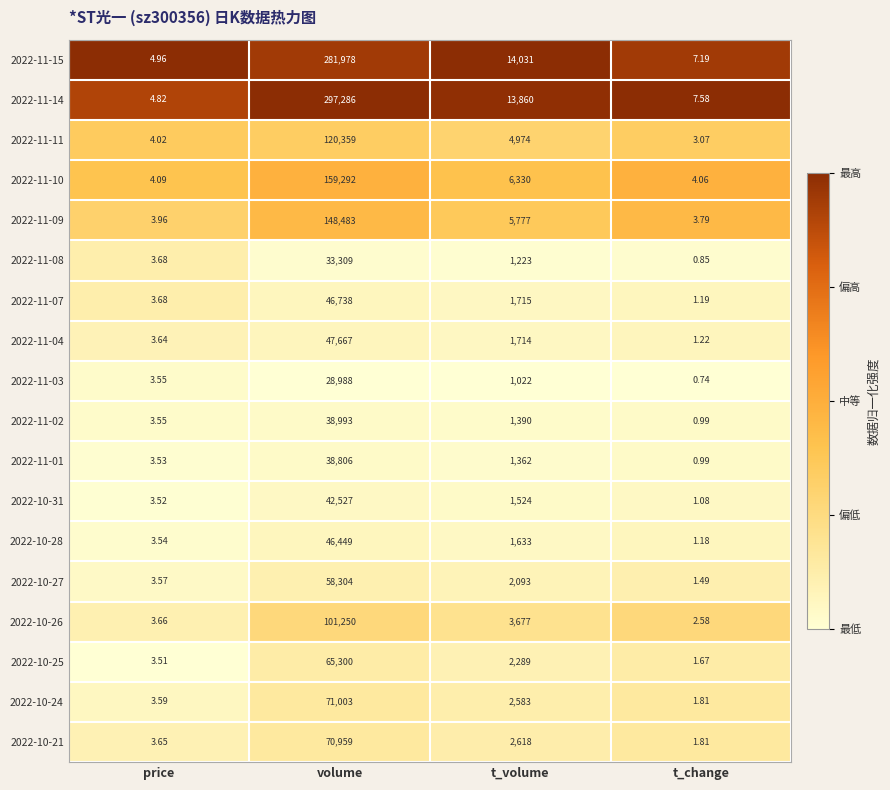

Which label corresponds to the largest value in the chart?

volume